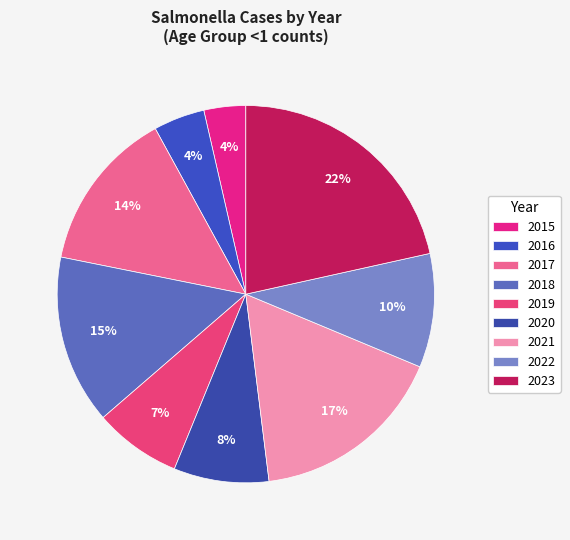

Rank the categories by value from highest to lowest.

2023, 2021, 2018, 2017, 2022, 2020, 2019, 2016, 2015